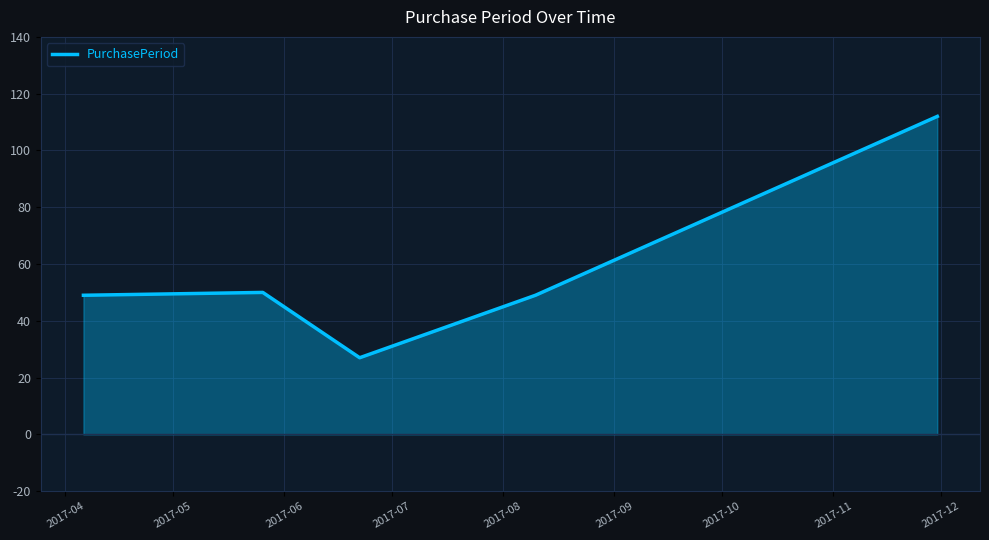

Count the number of data series in this chart.

1